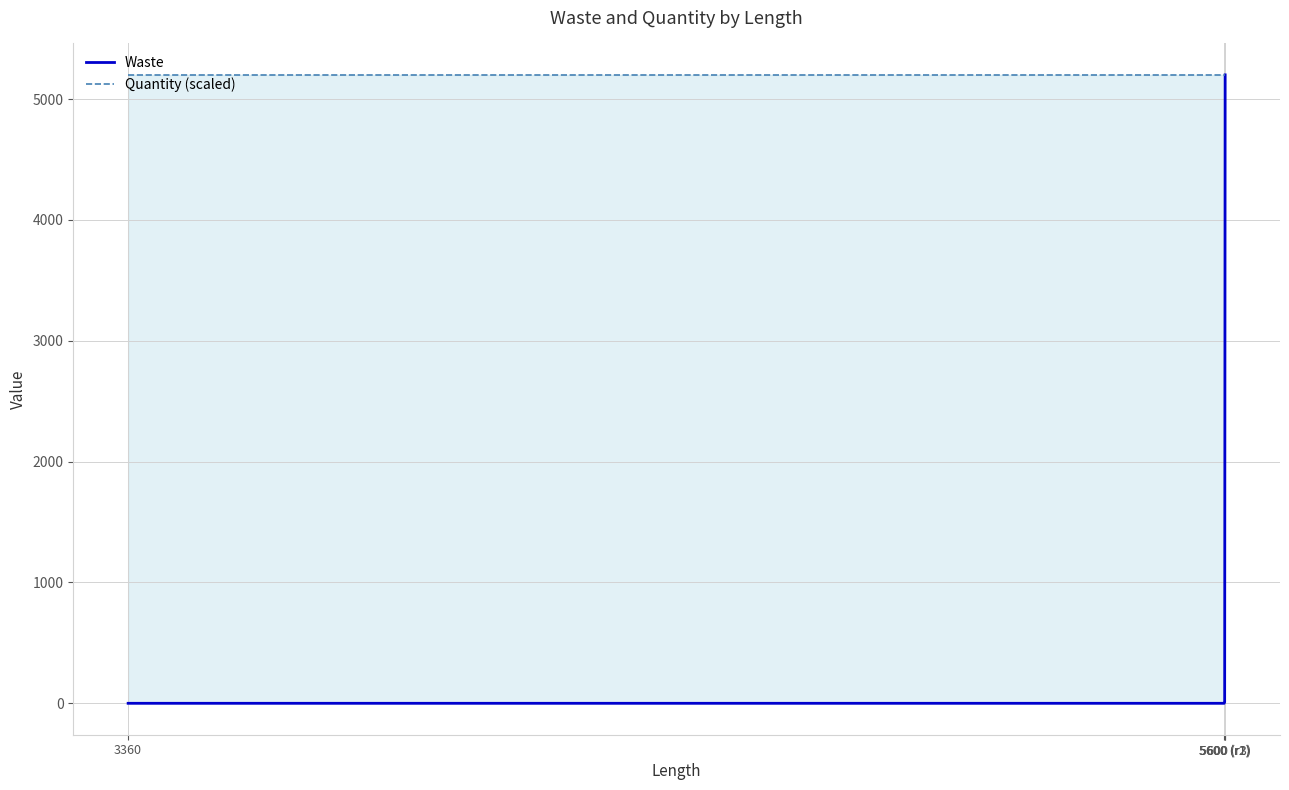

True or false: Waste and Quantity (scaled) cross at least once.

False